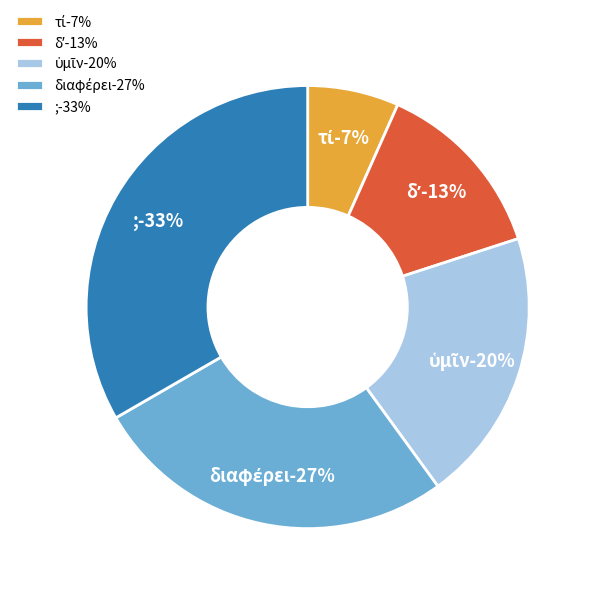

The δʼ slice represents 13% of the pie. True or false?

True